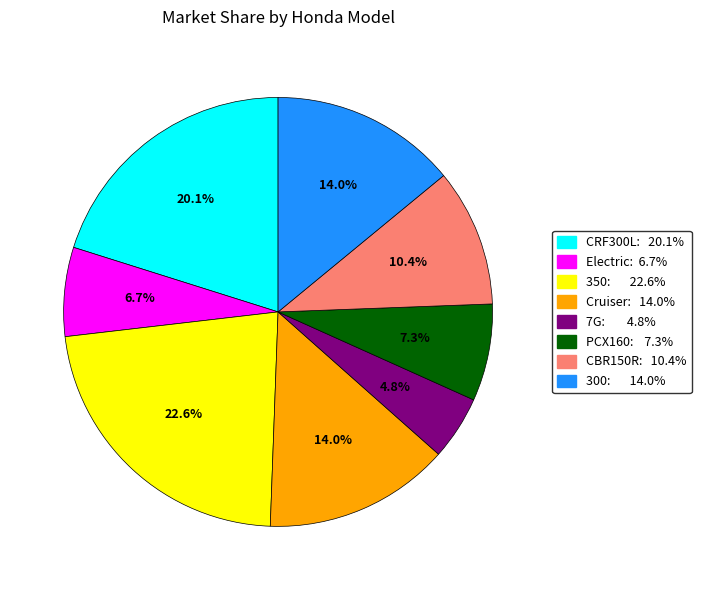

To the nearest percent, what is the average slice percentage?

12%